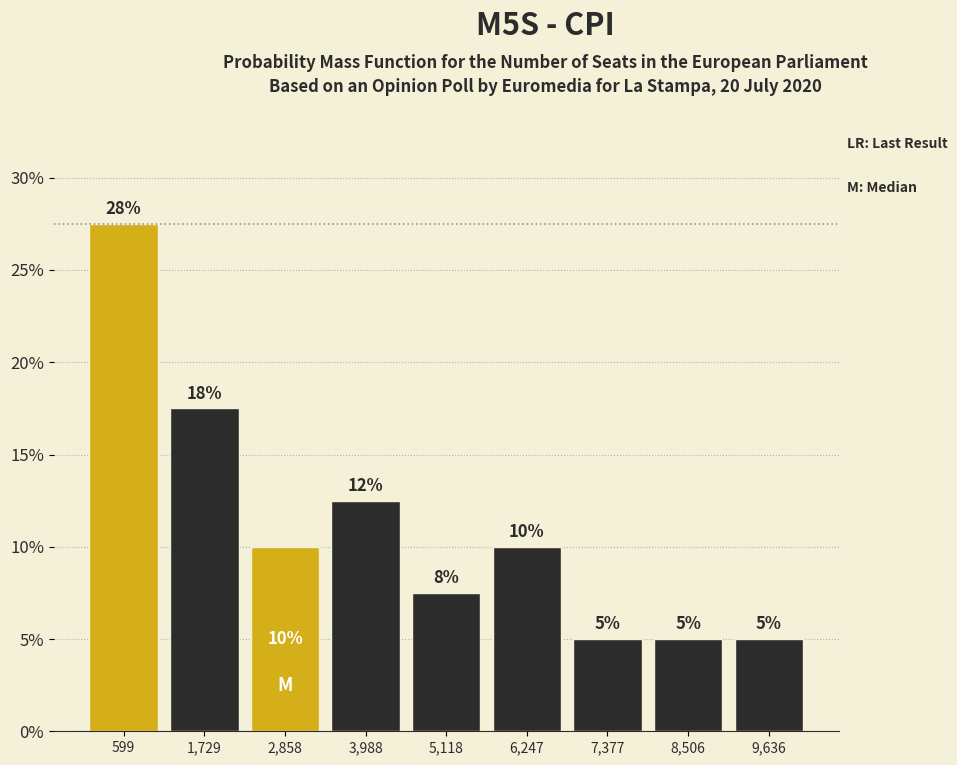

Over which range of the x-axis is the bar tallest?

0 to 1200